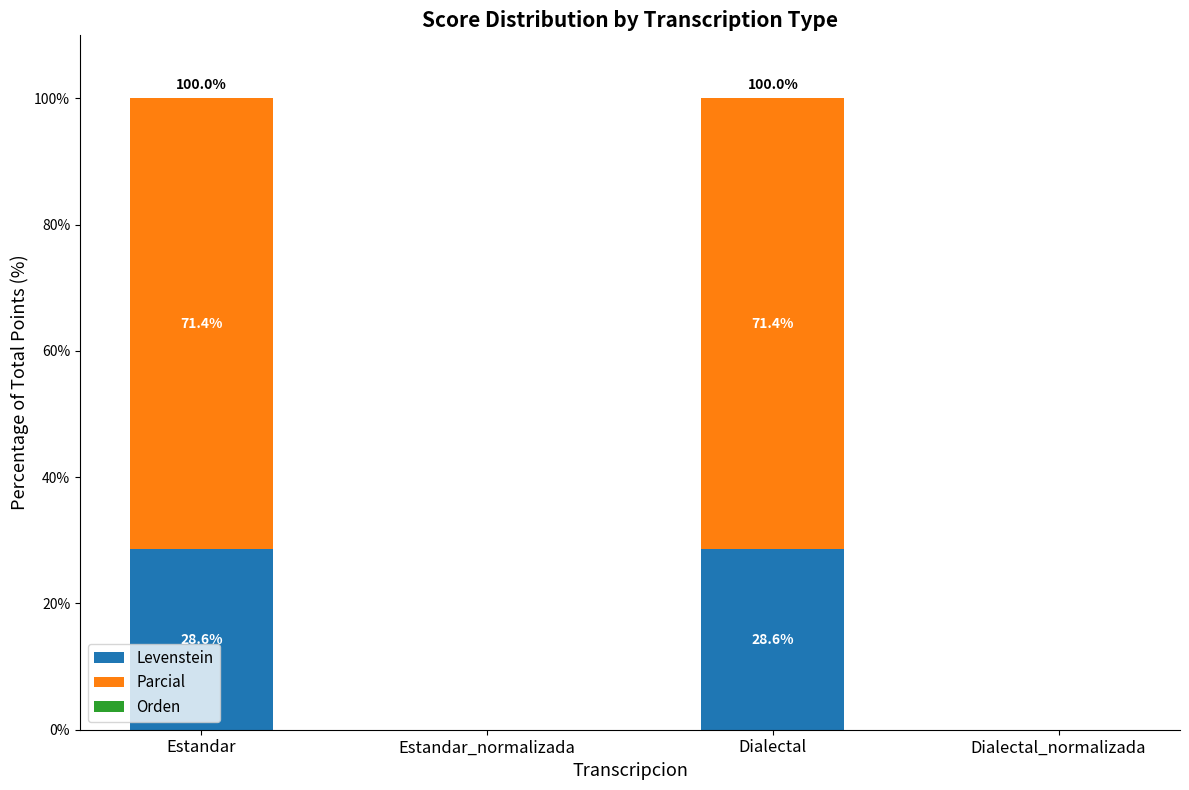

Reading left to right, list the values for the Levenstein series.

Estandar=28.6	Estandar_normalizada=0.0	Dialectal=28.6	Dialectal_normalizada=0.0